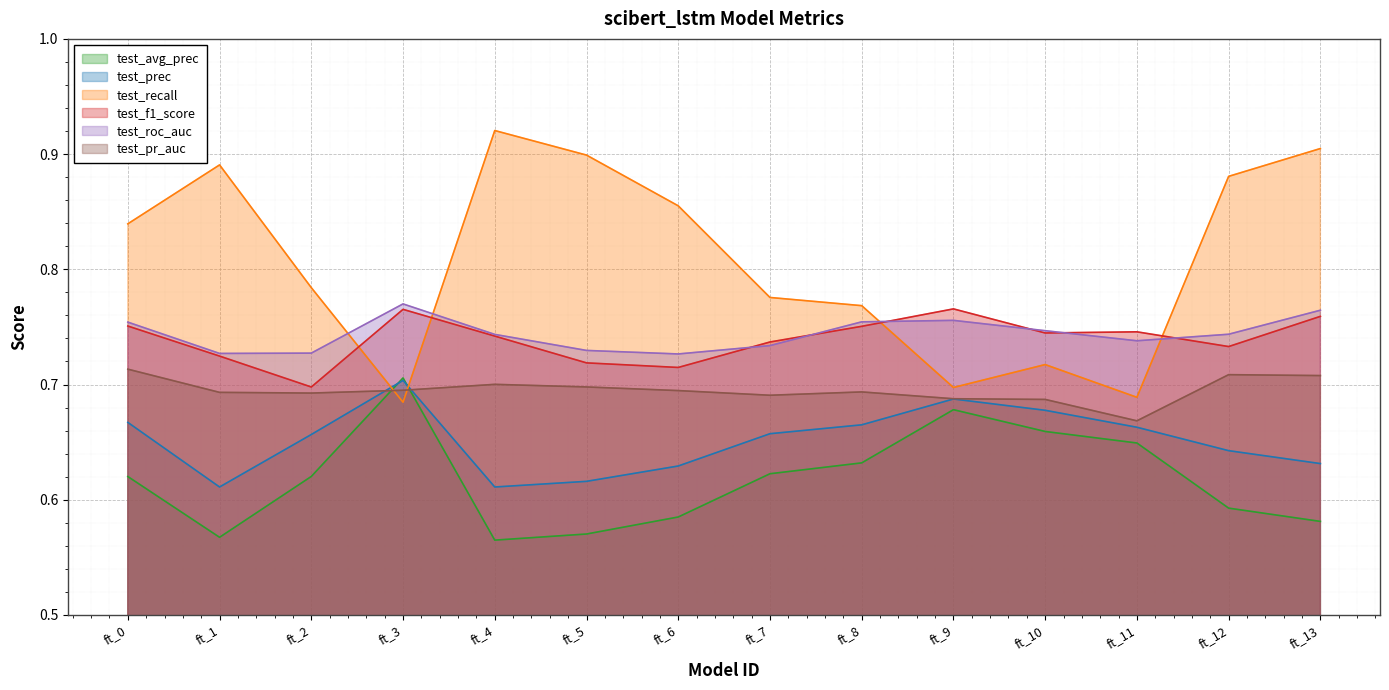

Where do test_pr_auc and test_avg_prec first cross each other?

ft_2 and ft_3